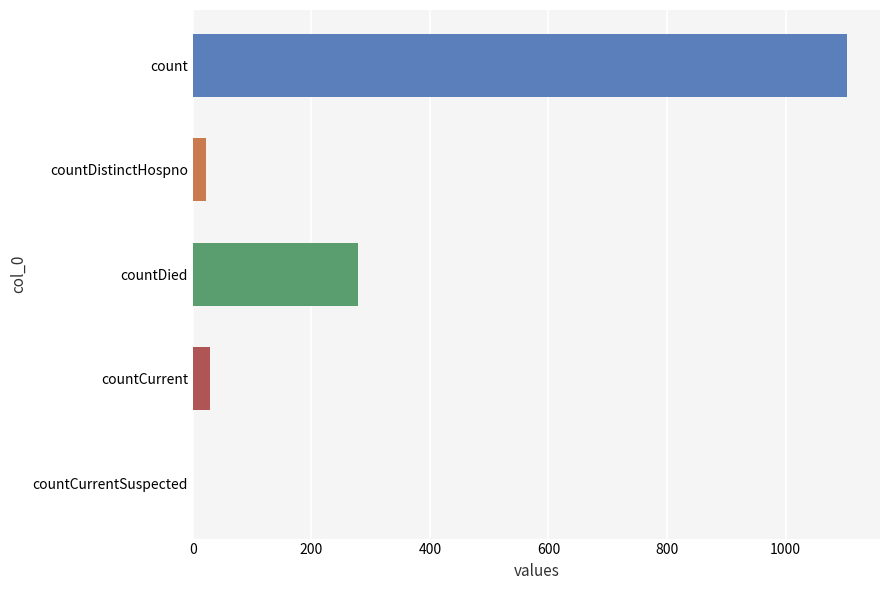

What is the sum of all values?

1435